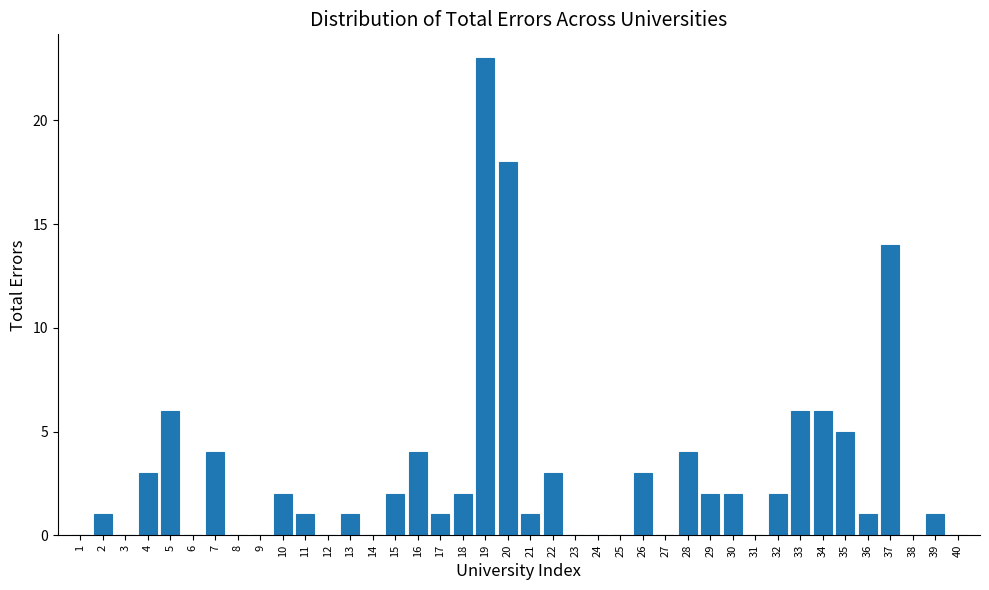

Where is the data nearest to the value 11?

37